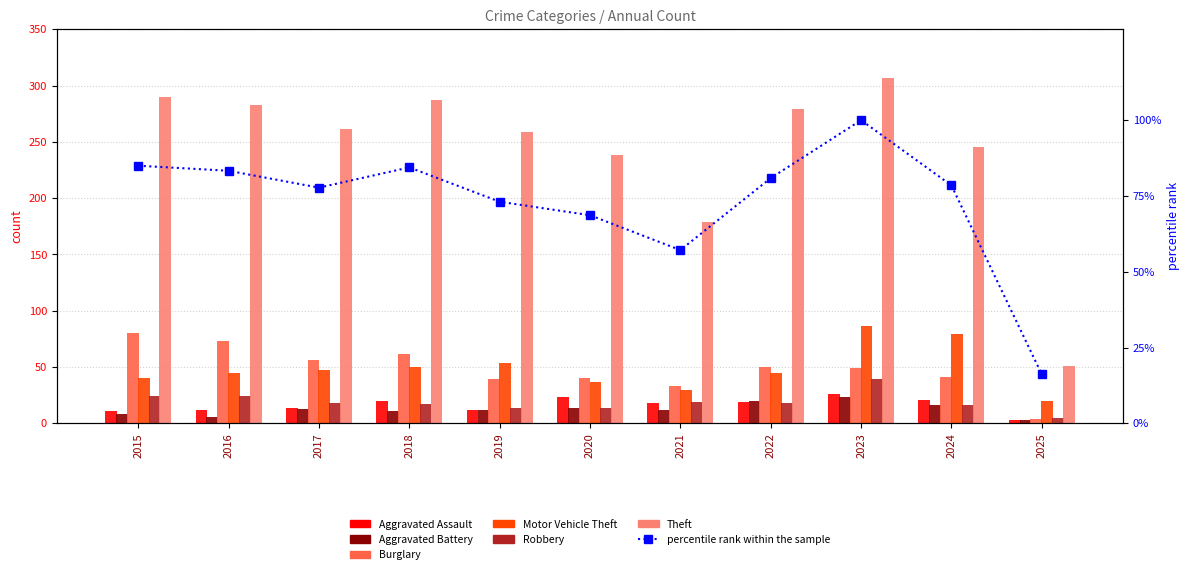

What is the total value across all series at 2018?

447